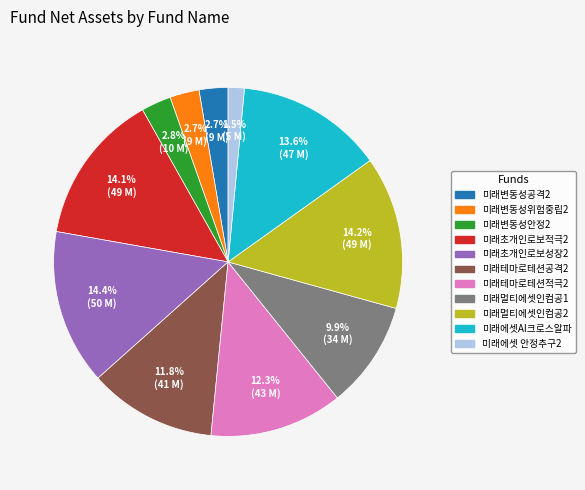

Count the number of slices in the pie.

11